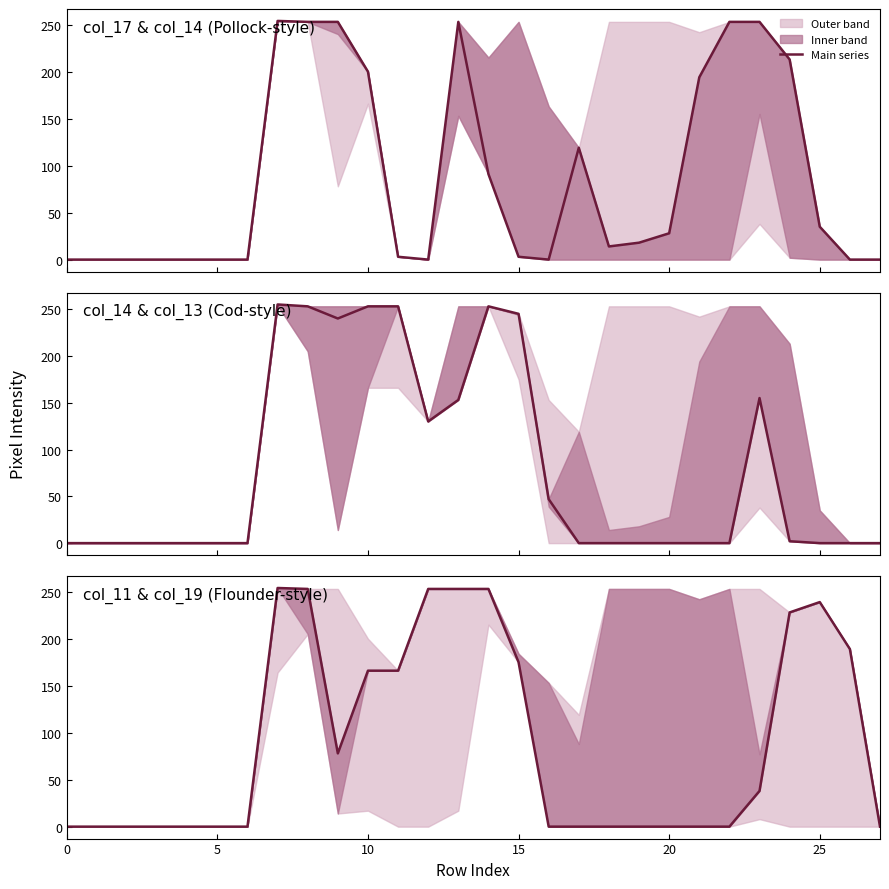

True or false: col_14 and col_17 cross at least once.

True